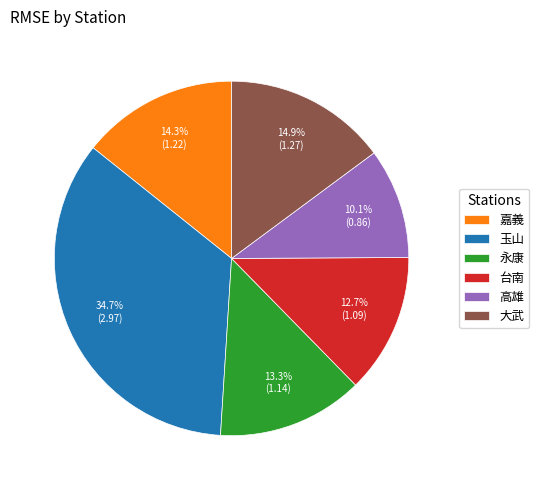

What percentage is the 大武 slice, to the nearest percent?

15%